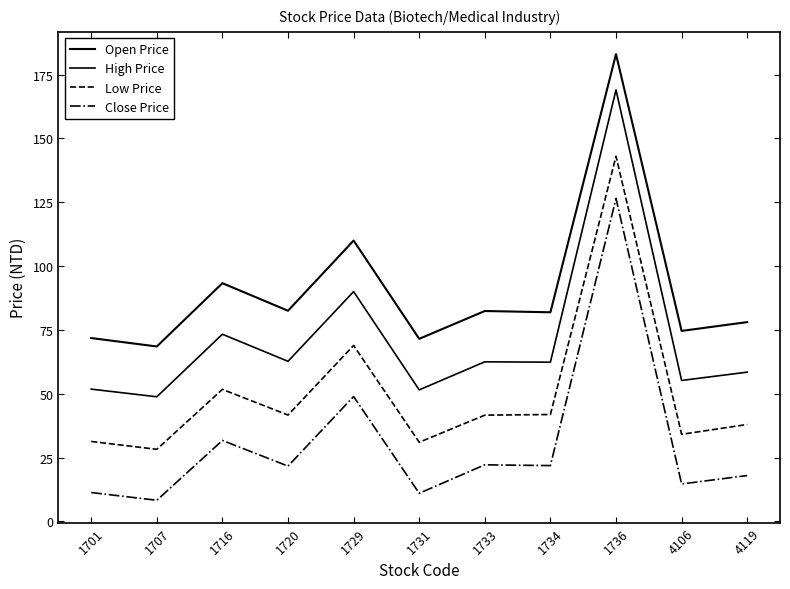

Does the chart have visible grid lines?

No